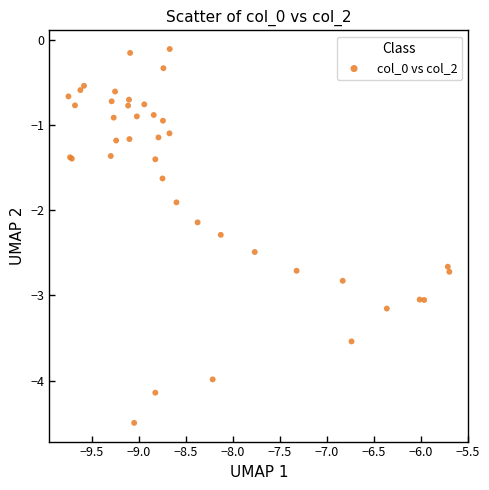

What Y value in the scatter plot is closest to -2?

-1.9